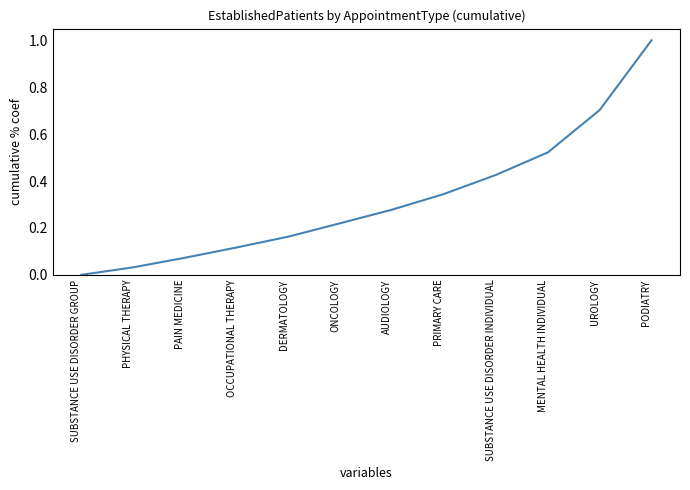

Rank the categories by value from lowest to highest.

SUBSTANCE USE DISORDER GROUP, PHYSICAL THERAPY, PAIN MEDICINE, OCCUPATIONAL THERAPY, DERMATOLOGY, ONCOLOGY, AUDIOLOGY, PRIMARY CARE, SUBSTANCE USE DISORDER INDIVIDUAL, MENTAL HEALTH INDIVIDUAL, UROLOGY, PODIATRY